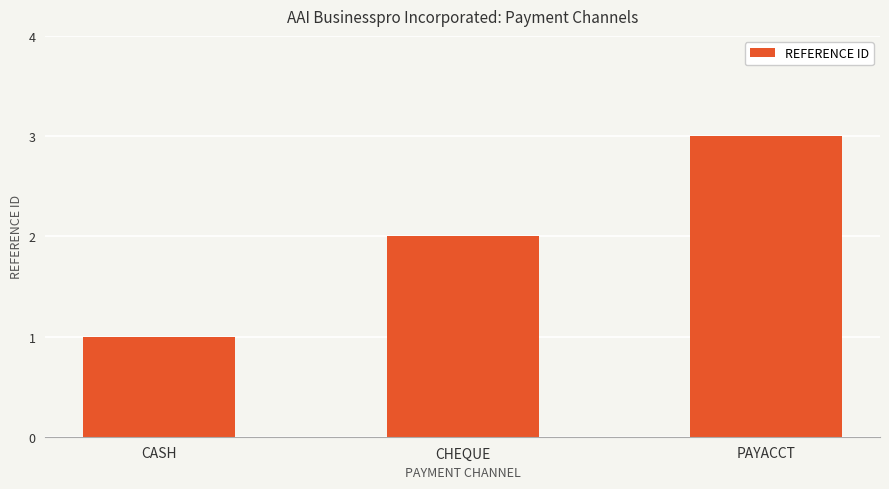

What is the difference between the maximum and minimum values?

2